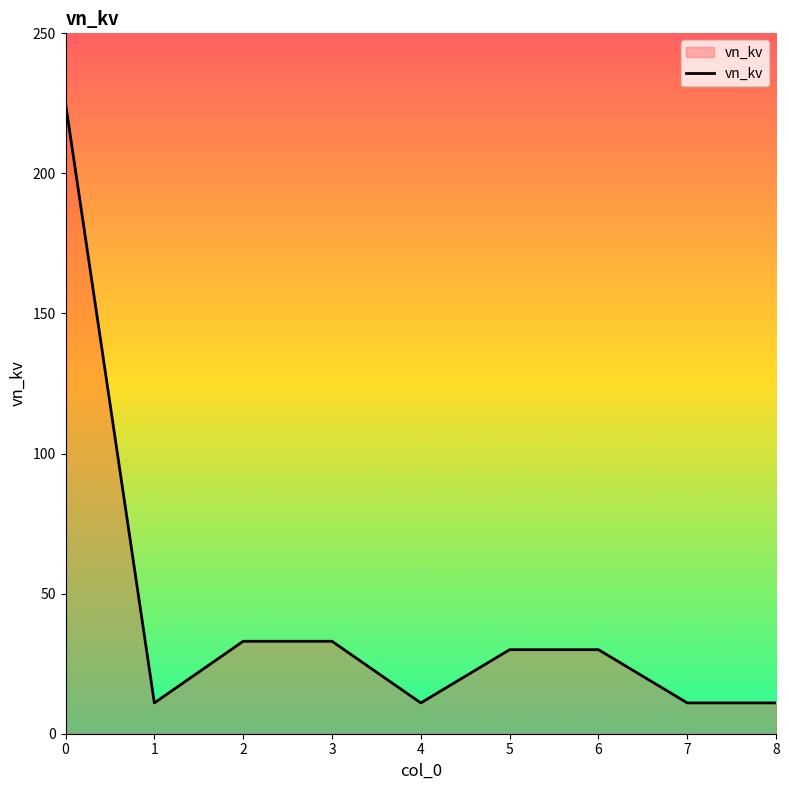

What is the maximum value shown in the chart?

225